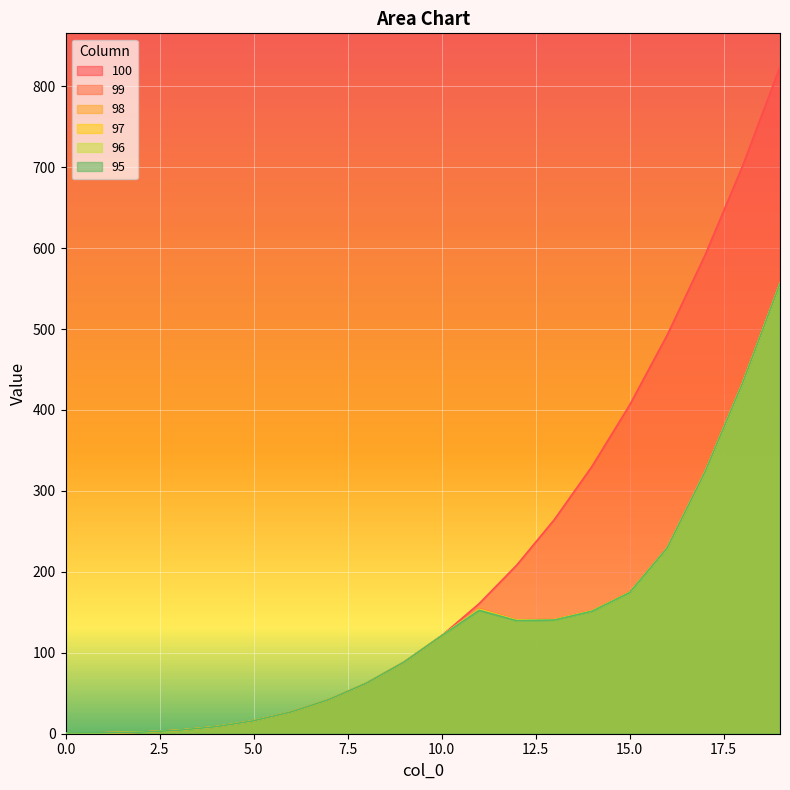

What are all the series names shown in the legend?

100, 99, 98, 97, 96, 95